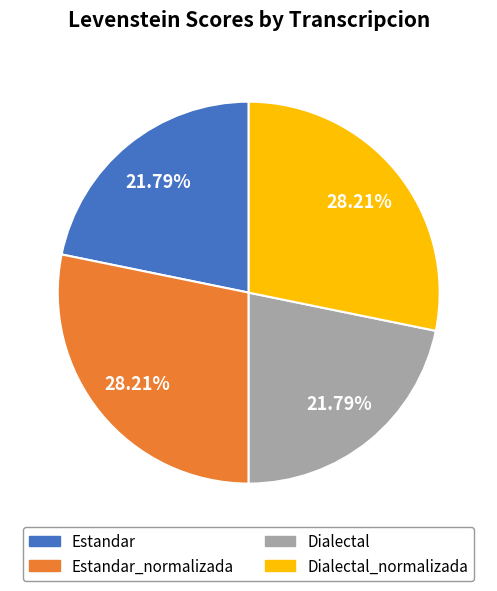

What percentage is the Dialectal slice, to the nearest percent?

22%